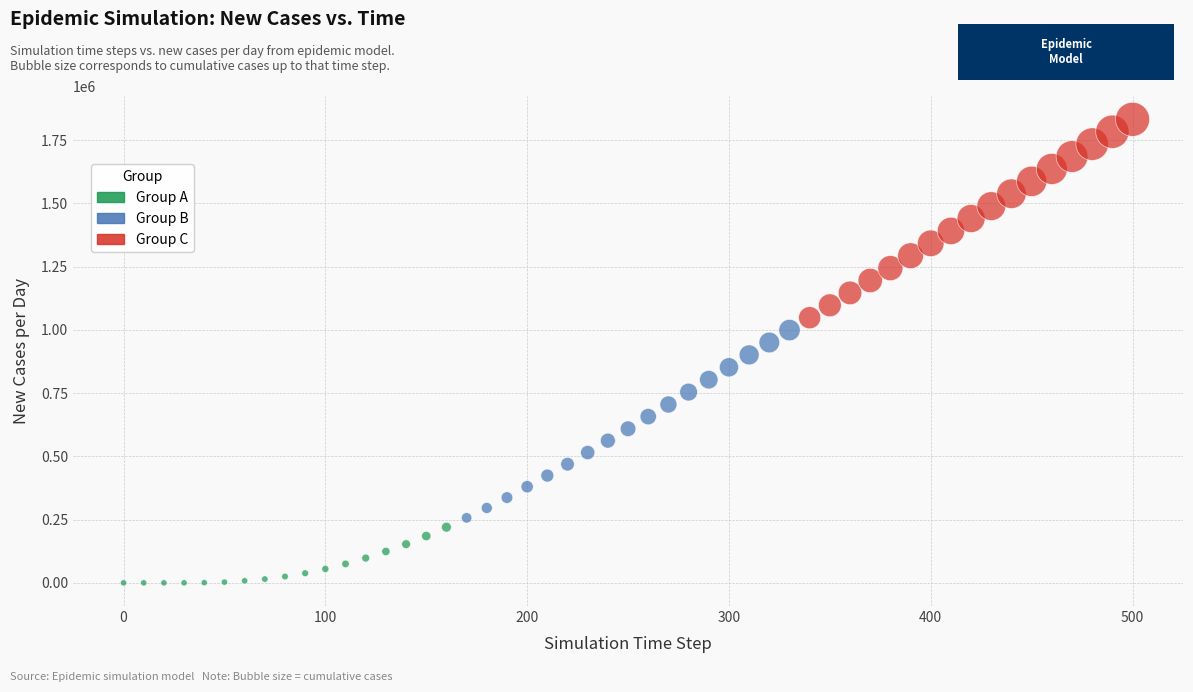

Which series reaches the maximum Y coordinate?

Group C